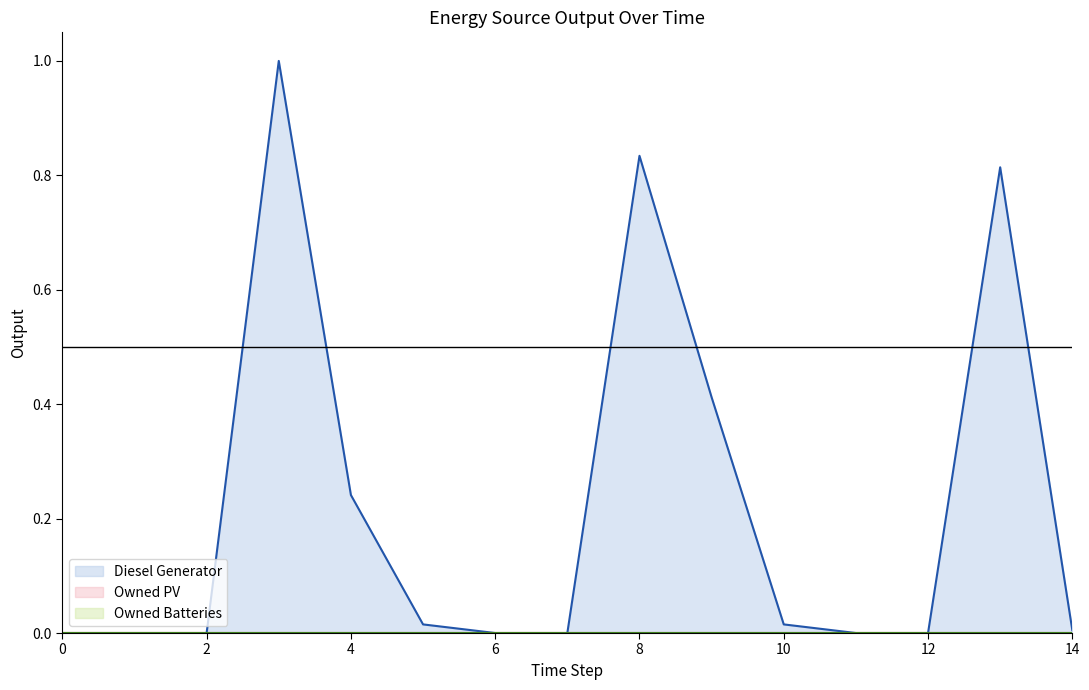

What is the label of the 2nd point from the right?

13